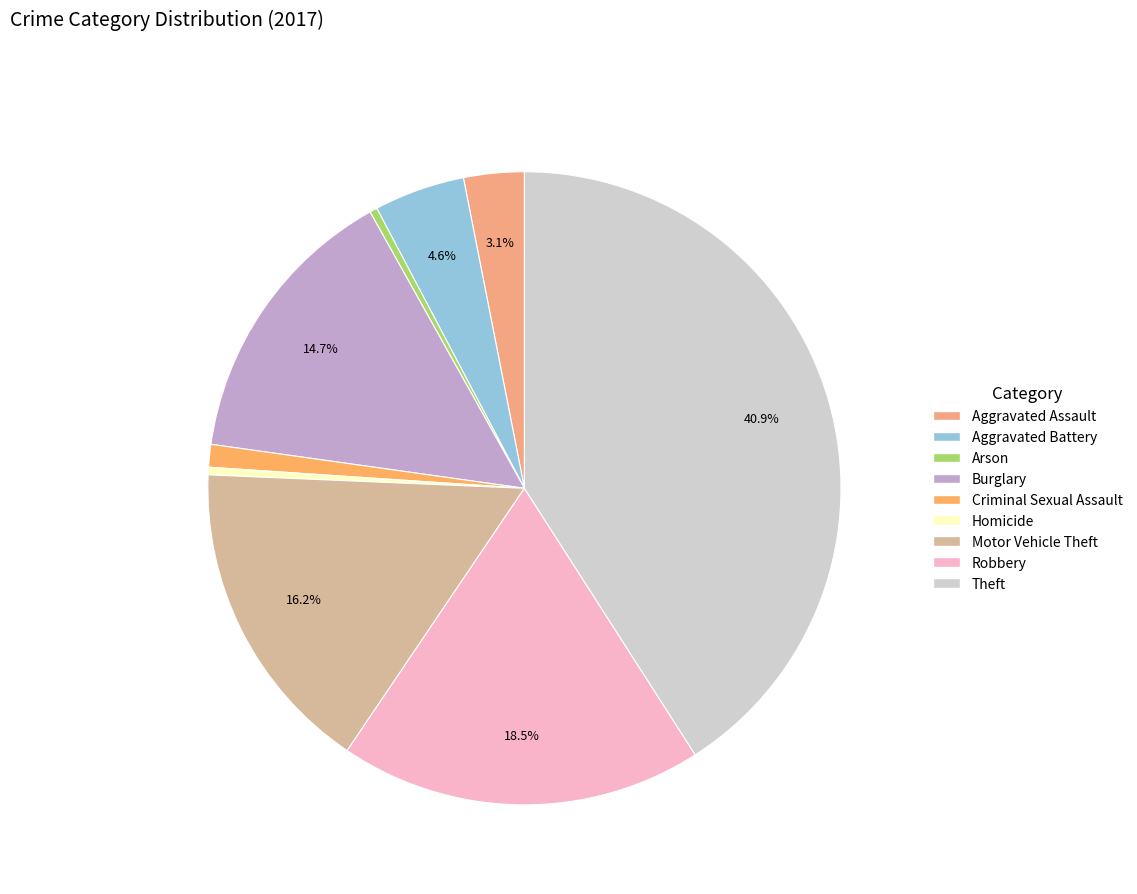

What percentage is NOT represented by Aggravated Assault?

96.9%